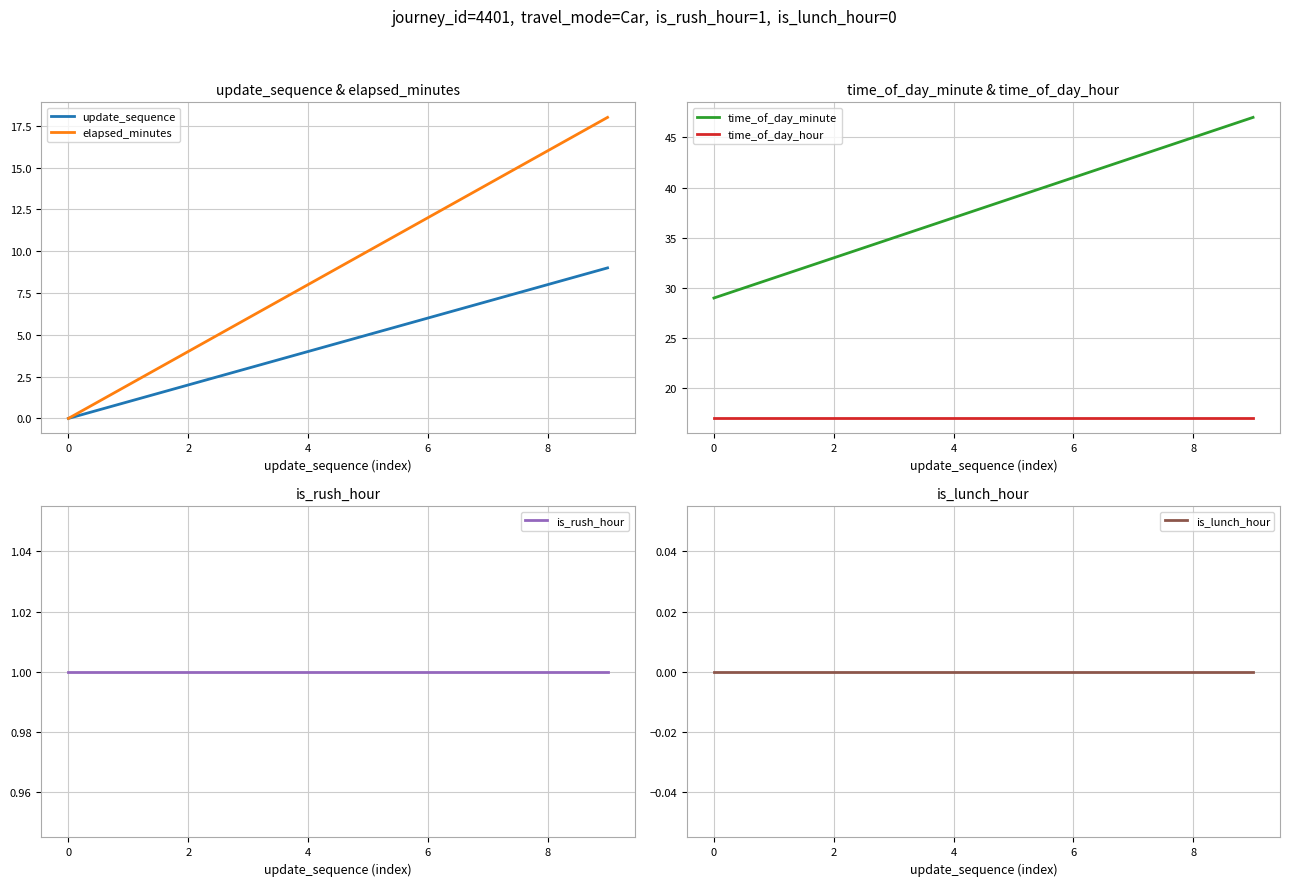

Which series has the widest spread of values?

elapsed_minutes